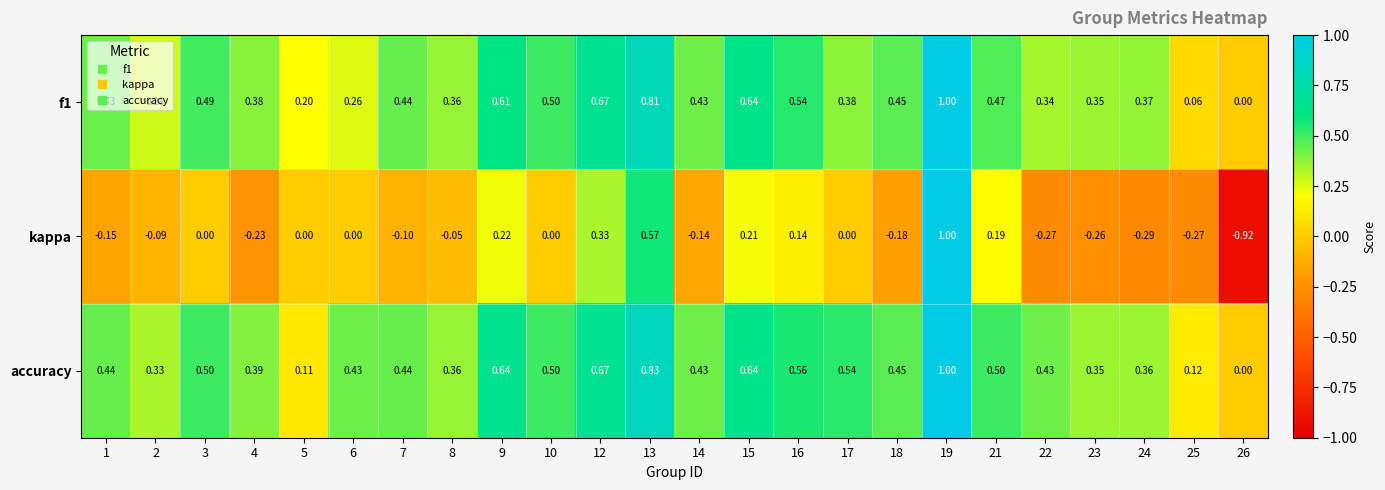

Which series has the widest spread of values?

kappa